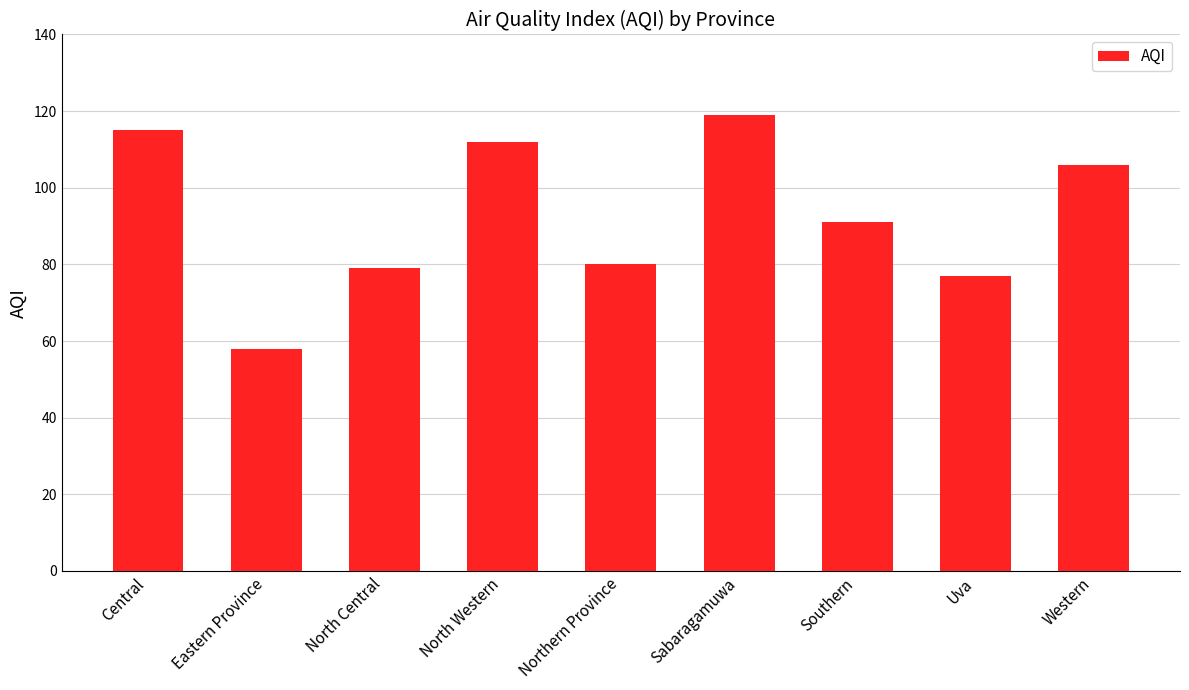

Is it true that the value at Northern Province is 80?

True